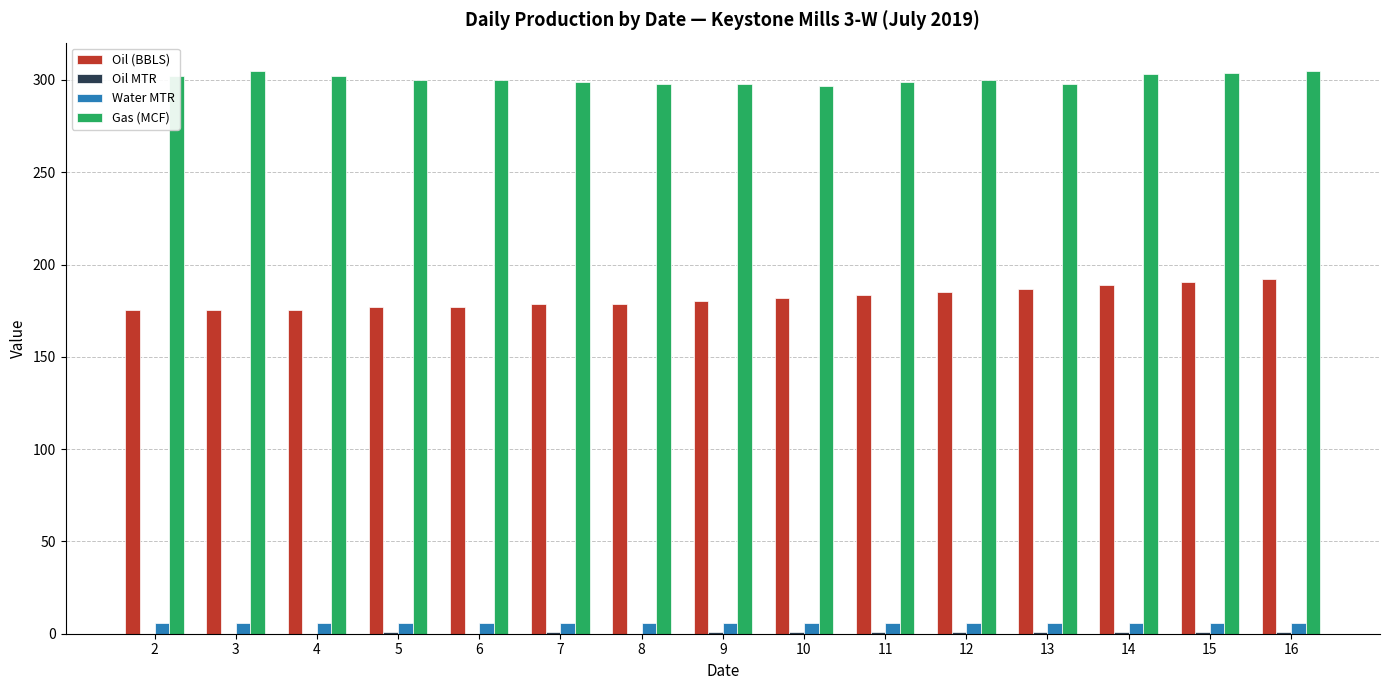

The value of Oil (BBLS) at 14 is 188.7. True or false?

True